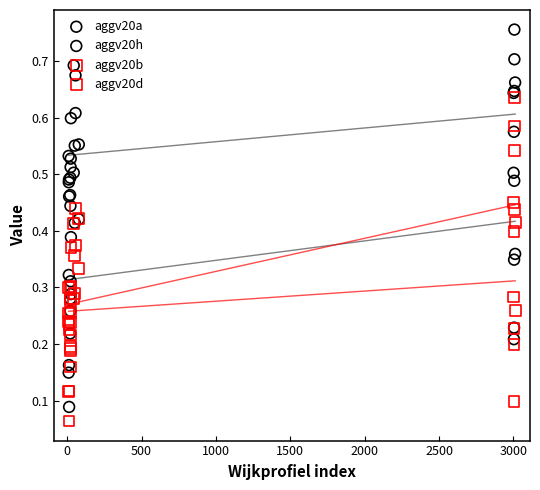

Which series has the largest Y range (max minus min)?

aggv20a